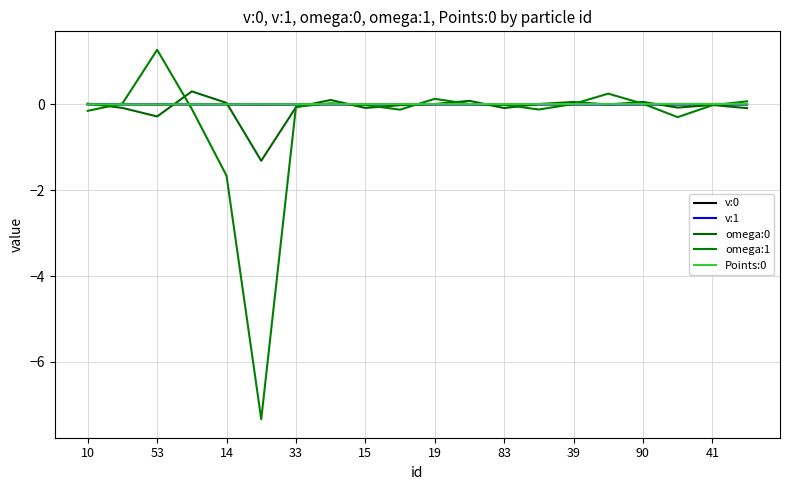

Which series has the largest total across all categories?

Points:0